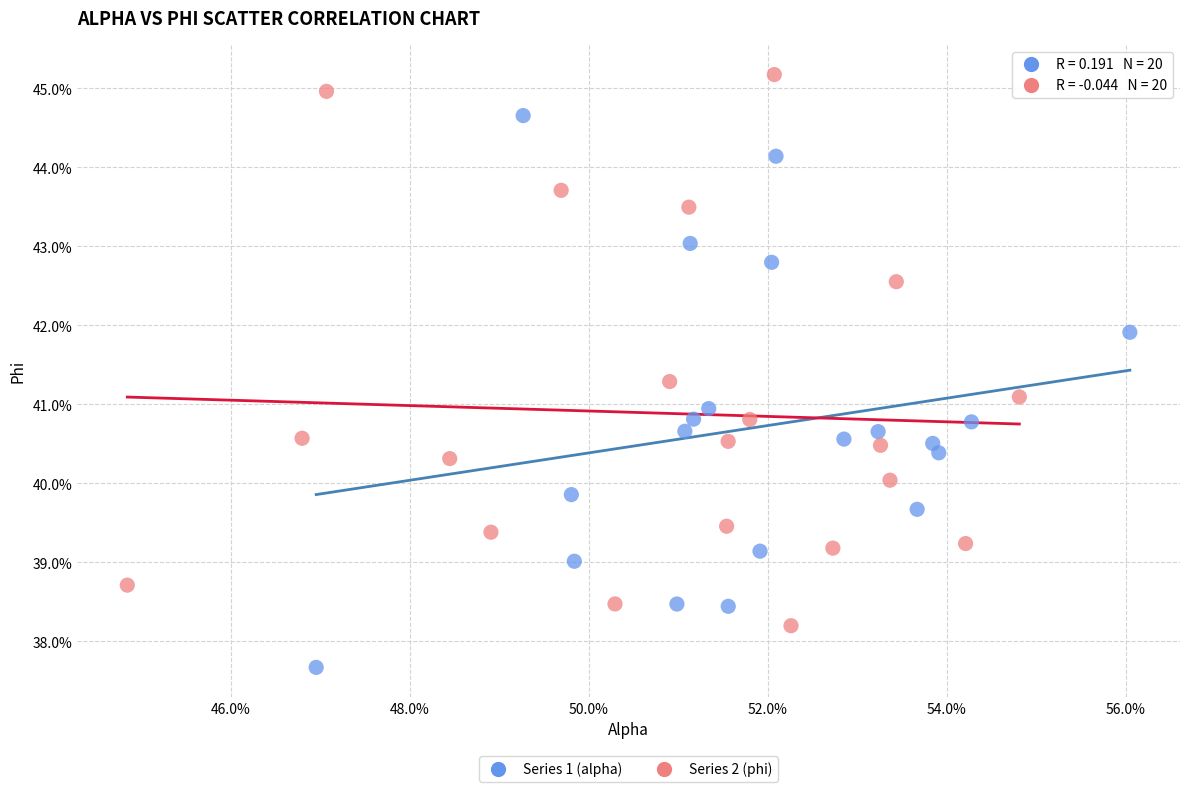

What are all the series names shown in the legend?

Series 1 (alpha), Series 2 (phi)